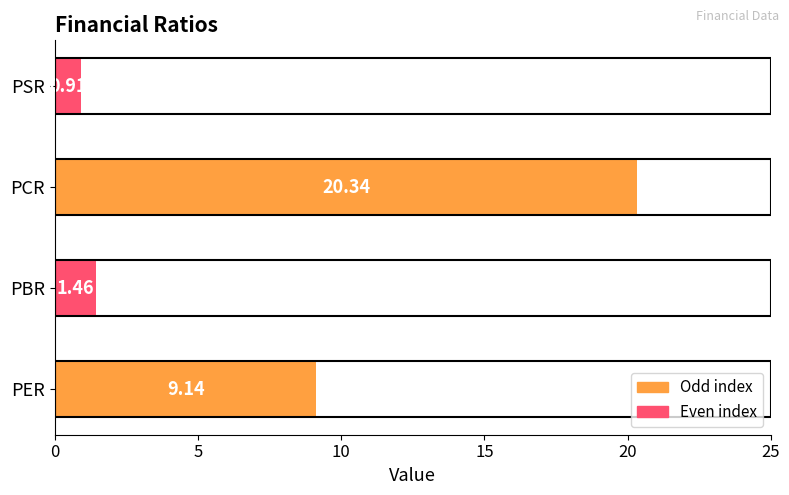

What is the greatest value displayed?

20.3